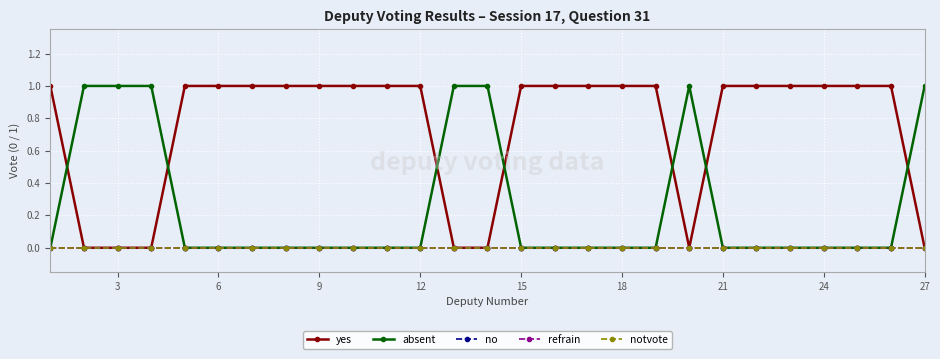

True or false: yes and no cross at least once.

False